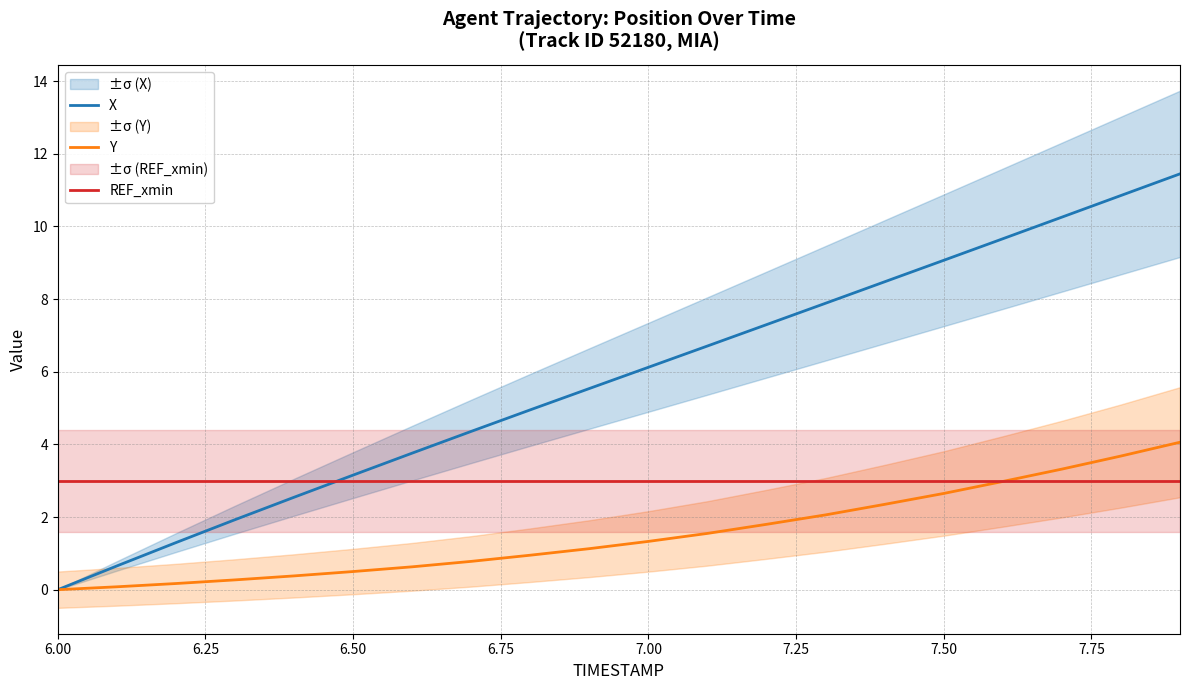

True or false: X has a value of 0.0 at 6.00.

True